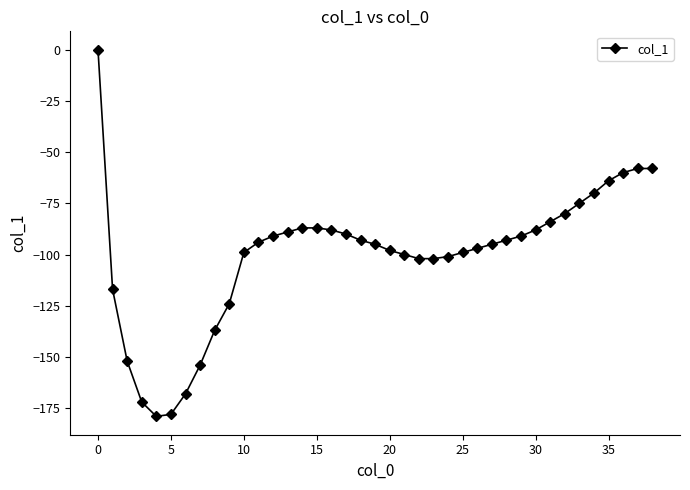

What is the value of the 33rd point from the left?

-80